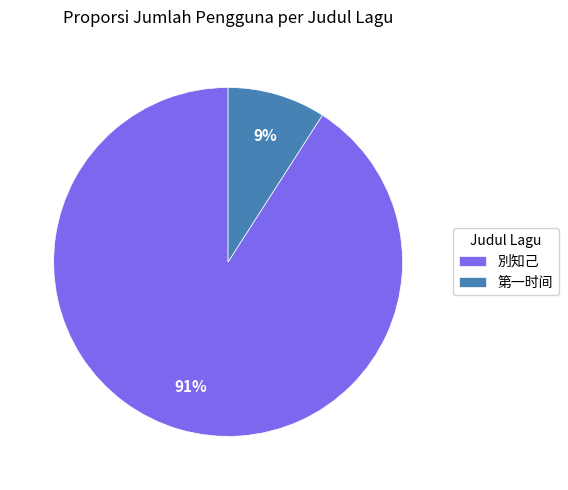

What is the smallest slice in the pie chart?

第一时间